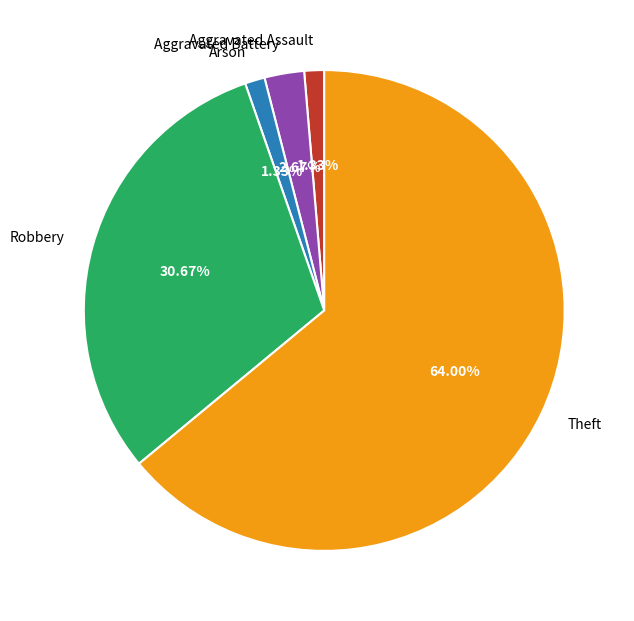

What is the majority slice?

Theft